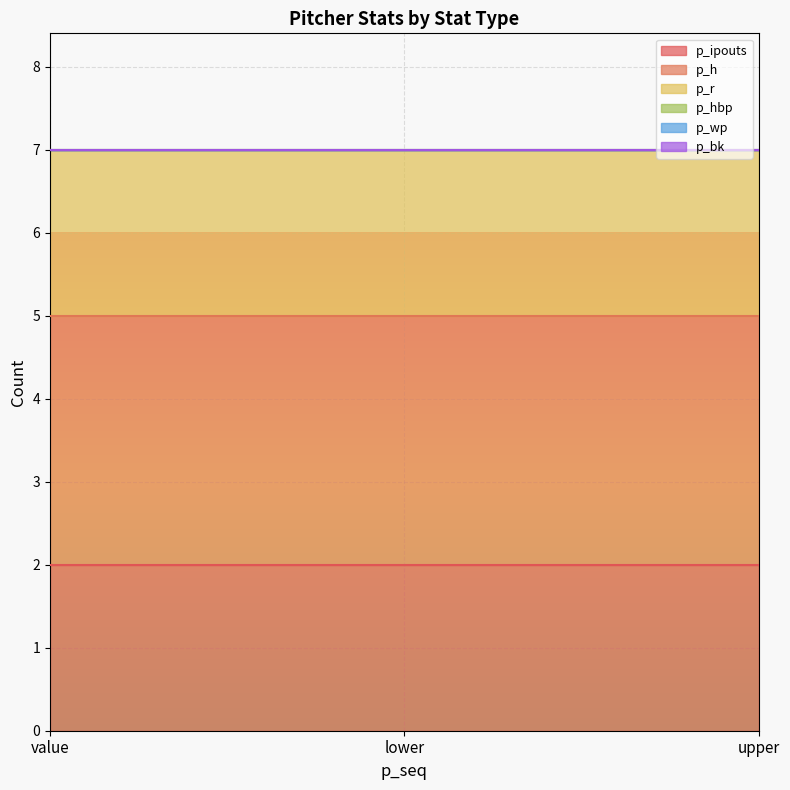

True or false: p_r has a value of 3 at value.

False